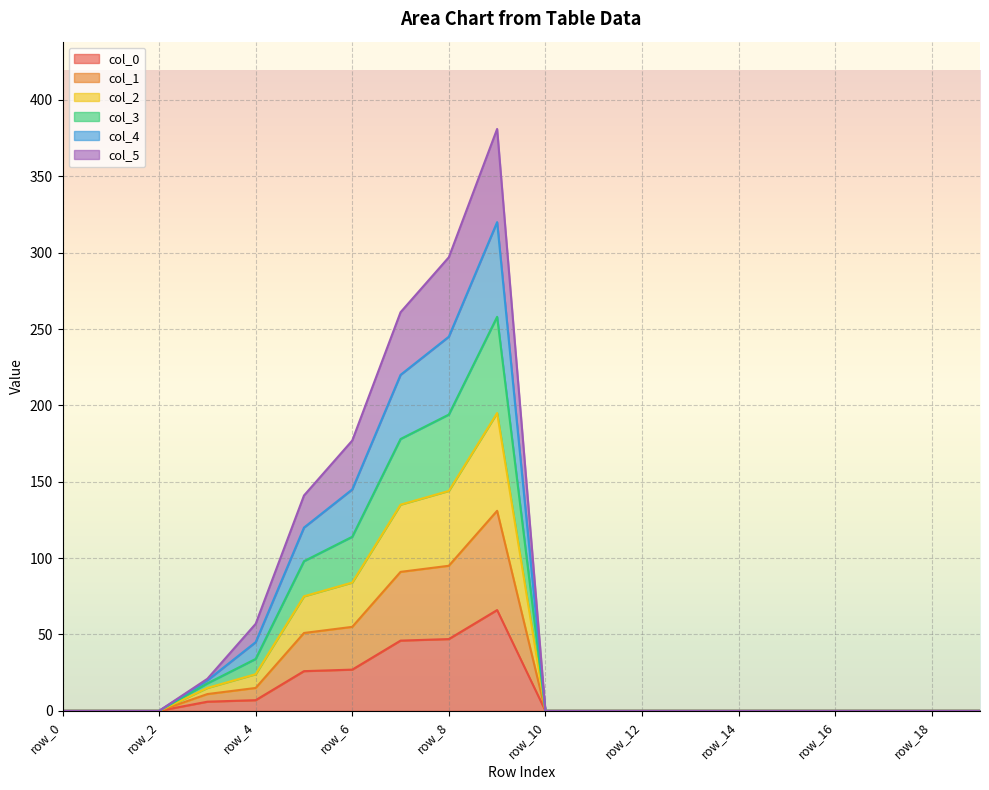

How many lines are shown in the chart?

6